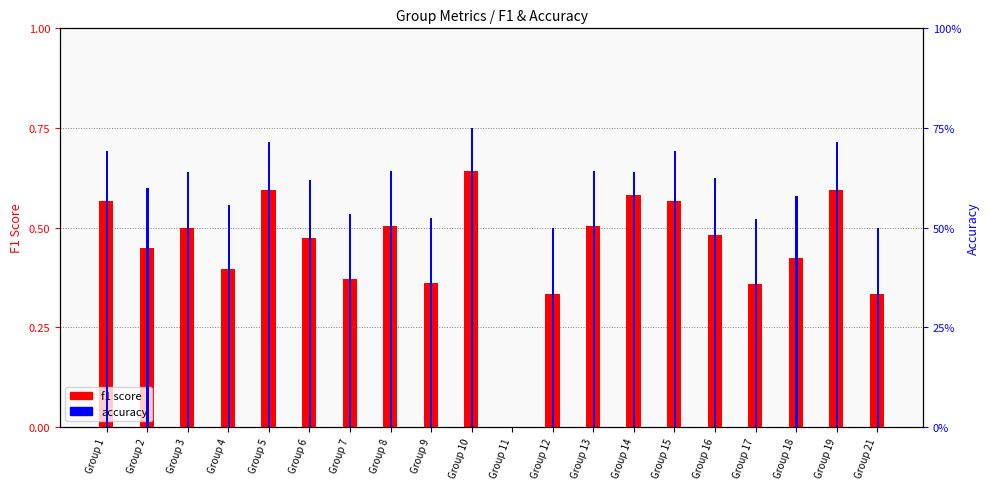

Are the bars horizontal?

No